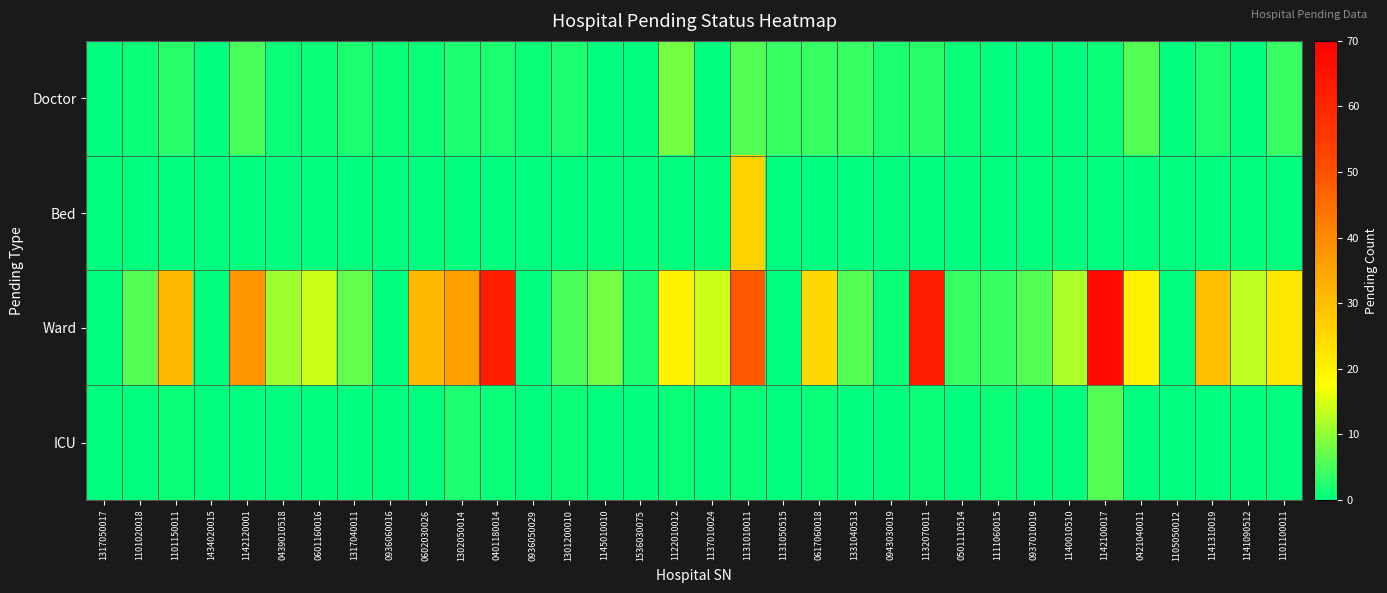

Between 0943030019 and 1142100017, which series saw the biggest shift?

Ward